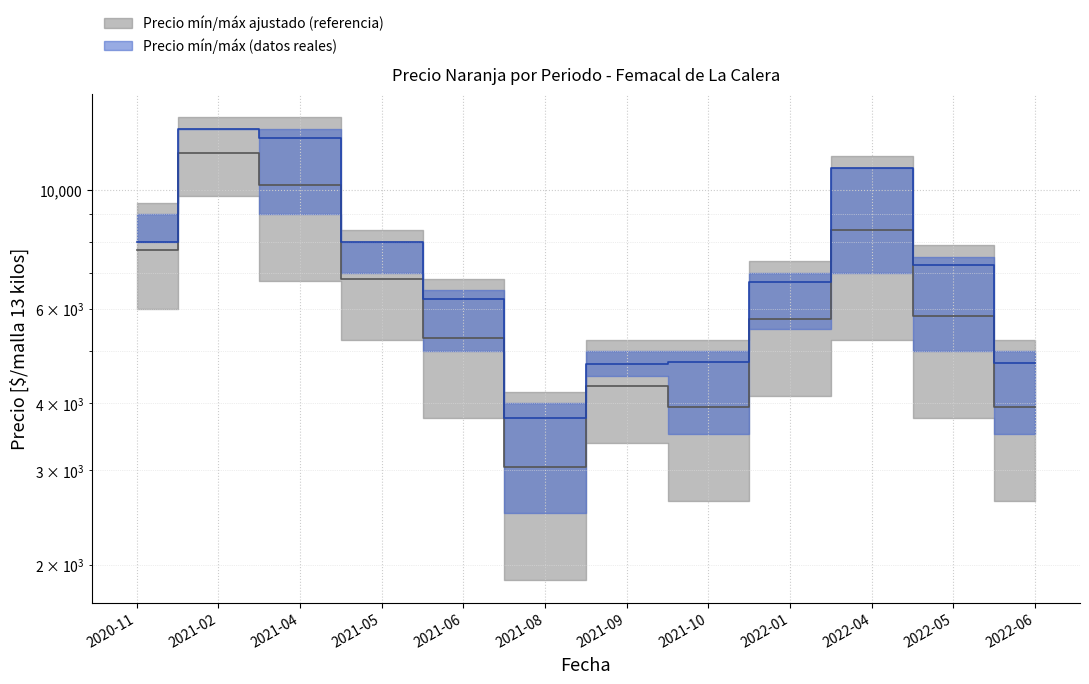

In Precio promedio ponderado, how many points are higher than both neighbors (excluding endpoints)?

3